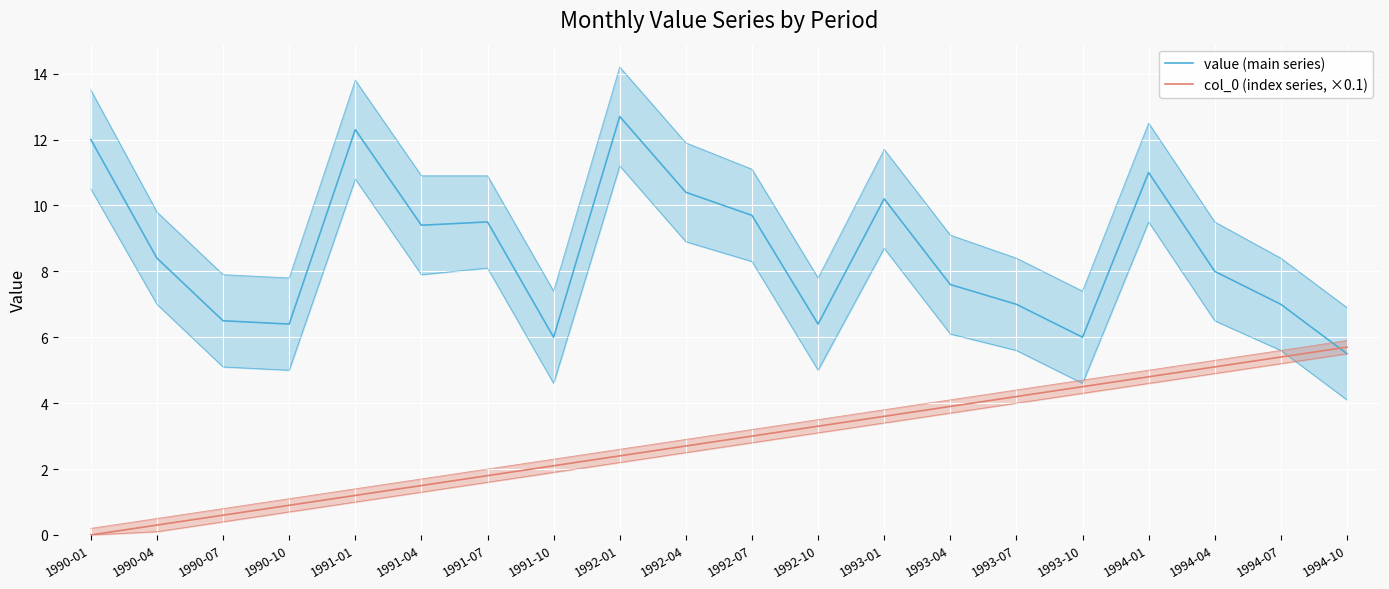

What is the label of the 19th point from the right?

1990-04